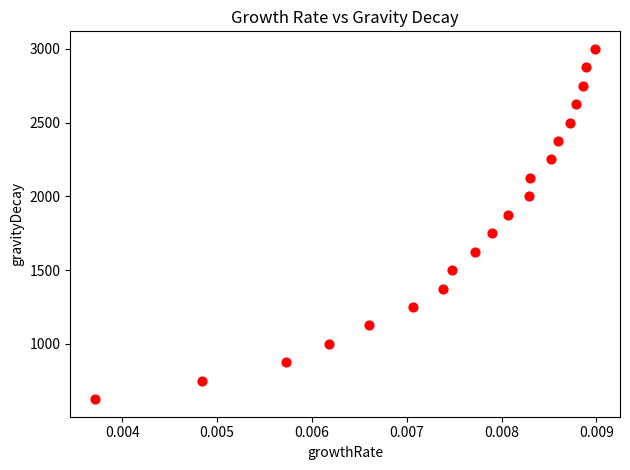

What is the range of Y values (max minus min)?

2375.2